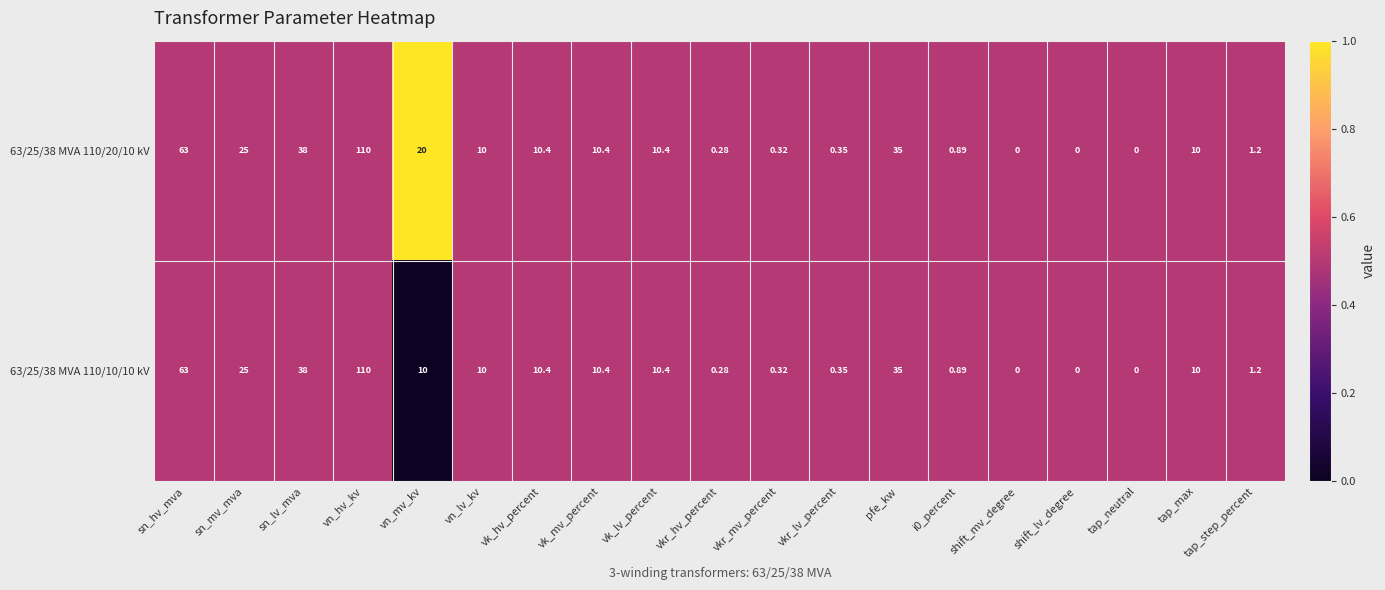

At which category does the chart reach its peak across all series?

vn_hv_kv